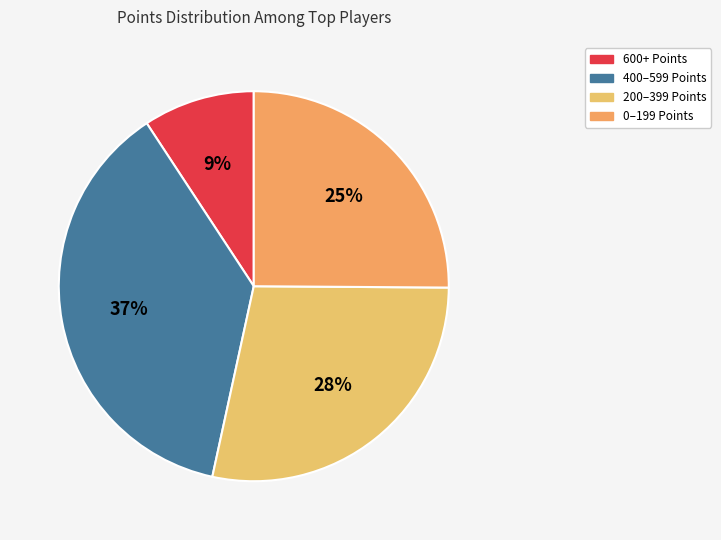

How many segments does this pie chart have?

4